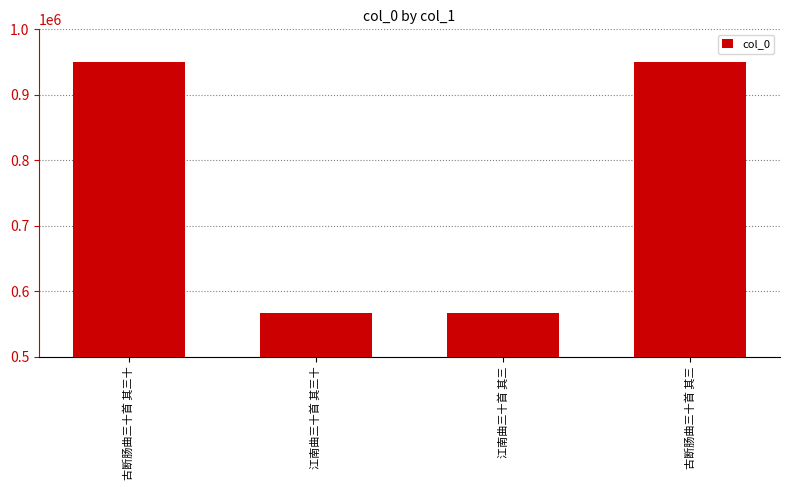

What is the maximum value shown in the chart?

950081